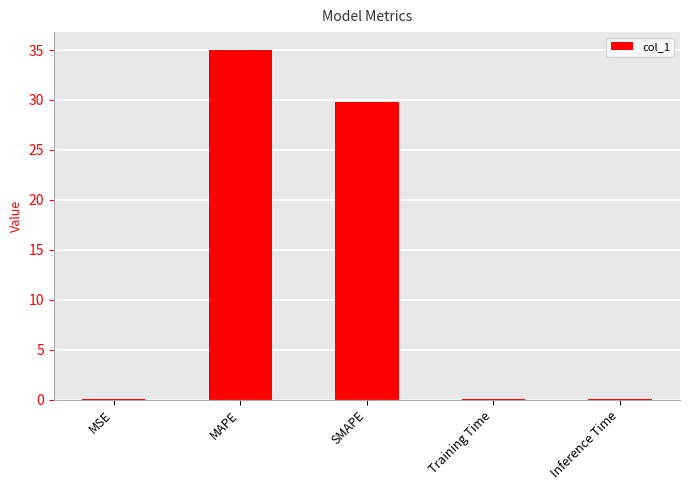

What is the sum of the values at Training Time and MSE?

0.1